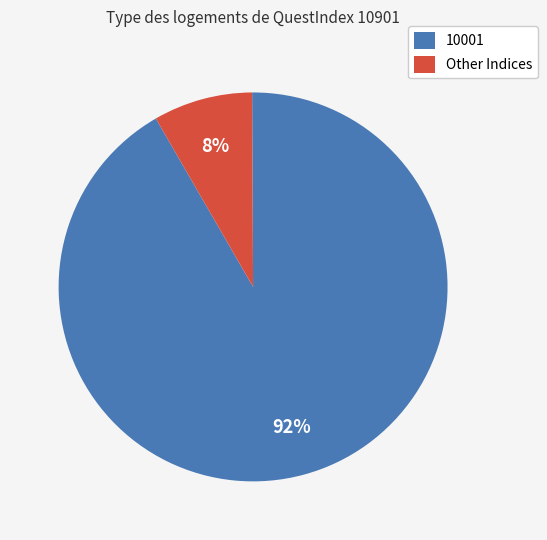

Rank the categories by value from lowest to highest.

Other Indices, 10001